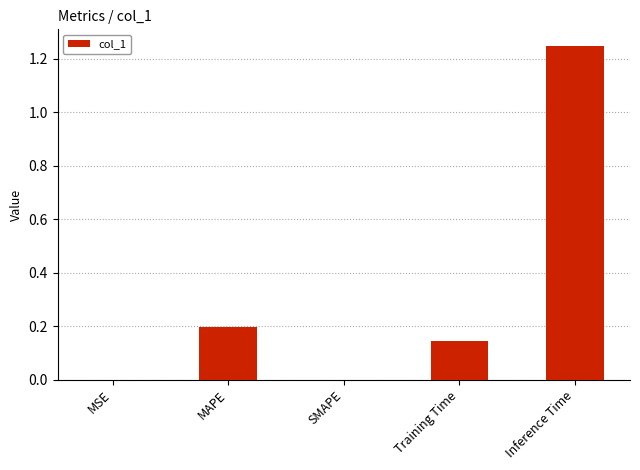

What is the sum of the values at MAPE and SMAPE?

0.2